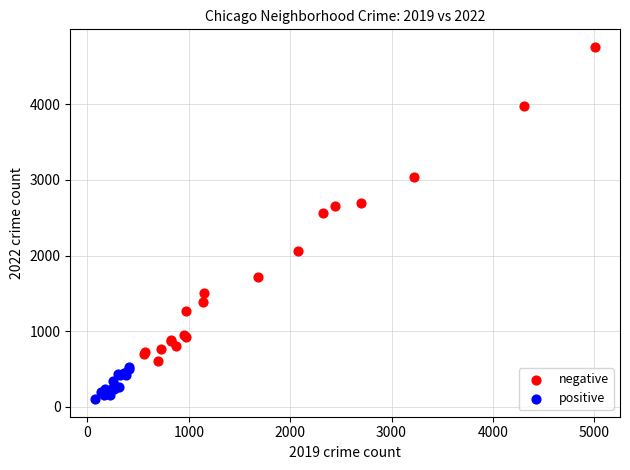

Which series has the largest Y range (max minus min)?

negative